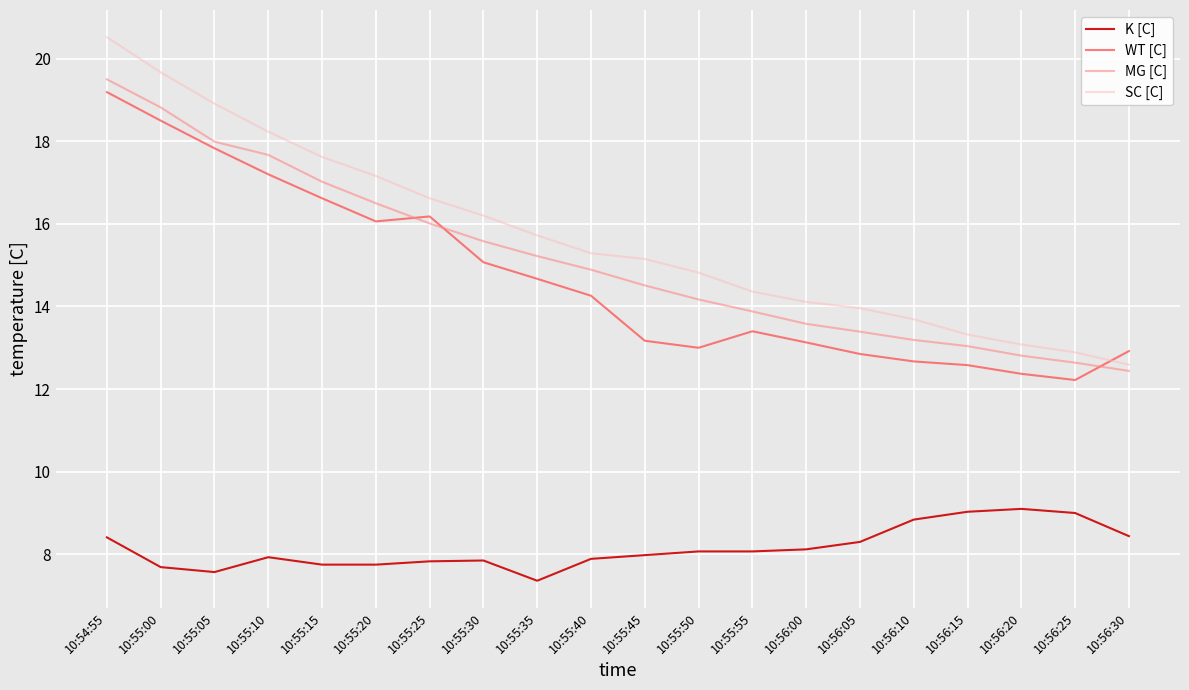

At which category does K [C] reach its first local peak?

10:55:10